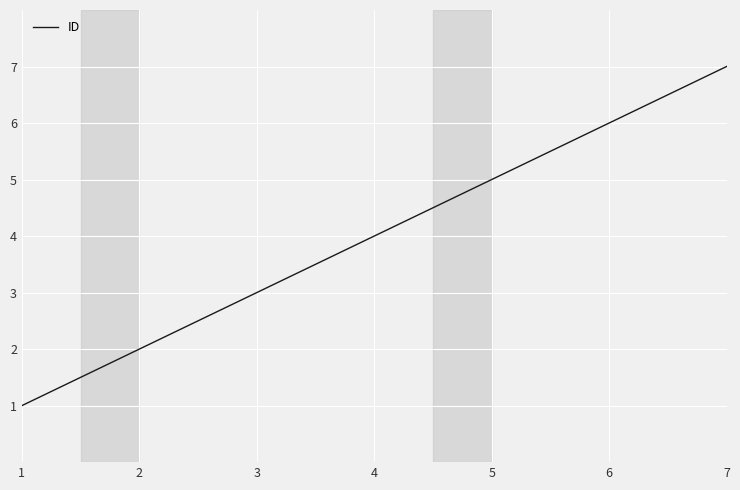

Is it true that the value at 5 is 5?

True